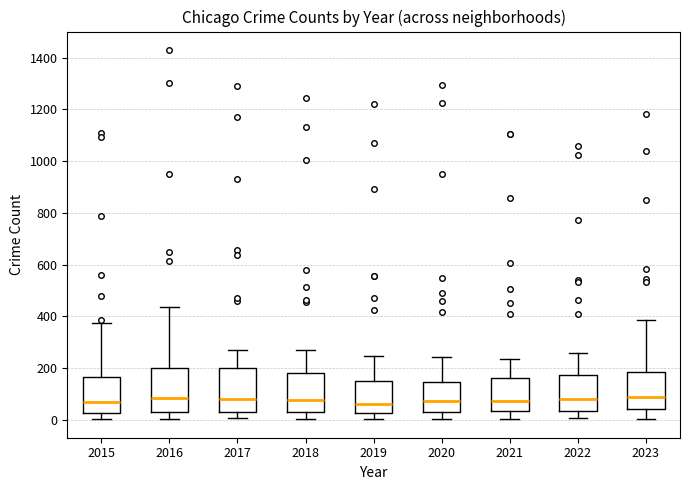

Reading left to right, transcribe this box plot: for each box, give where its median line is, the range the box spans, and where its two whiskers end, as read against the y-axis. The values are not printed on the chart, so give them approximately, as read against the axis.

2015: median 80, box 20 to 160, whiskers 0 to 380
2016: median 80, box 40 to 200, whiskers 0 to 440
2017: median 80, box 40 to 200, whiskers 0 to 260
2018: median 80, box 40 to 180, whiskers 0 to 280
2019: median 60, box 20 to 160, whiskers 0 to 240
2020: median 80, box 40 to 140, whiskers 0 to 240
2021: median 80, box 40 to 160, whiskers 0 to 240
2022: median 80, box 40 to 180, whiskers 0 to 260
2023: median 80, box 40 to 180, whiskers 0 to 380